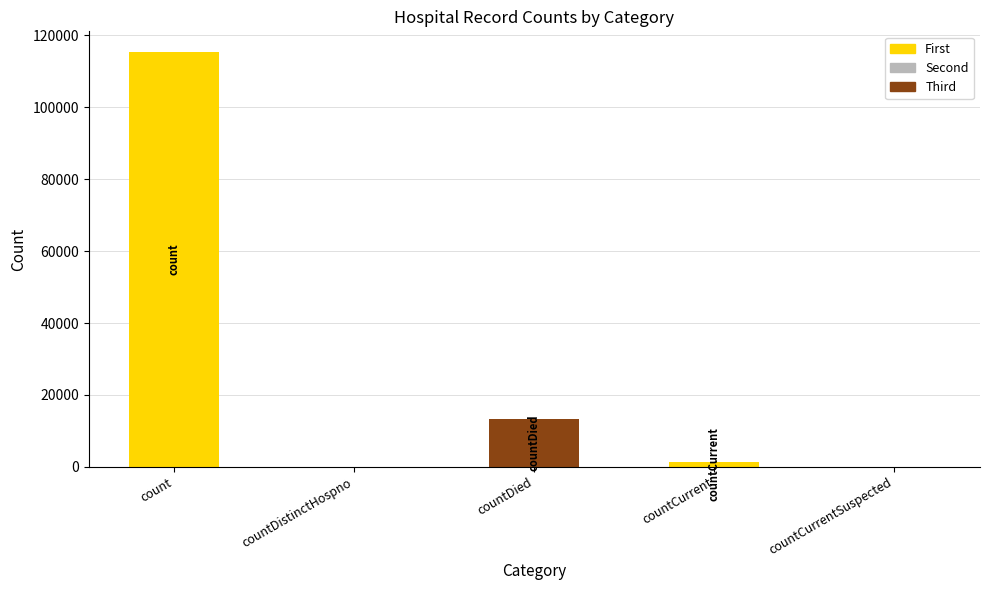

Between countDied and countDistinctHospno, which is larger?

countDied